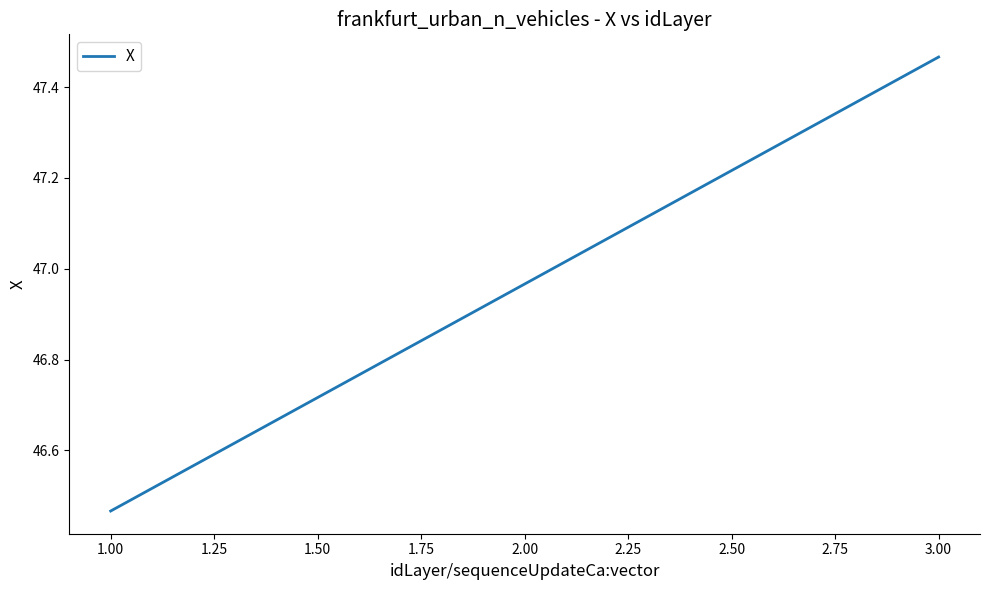

What is the difference between the second highest and minimum values?

0.5